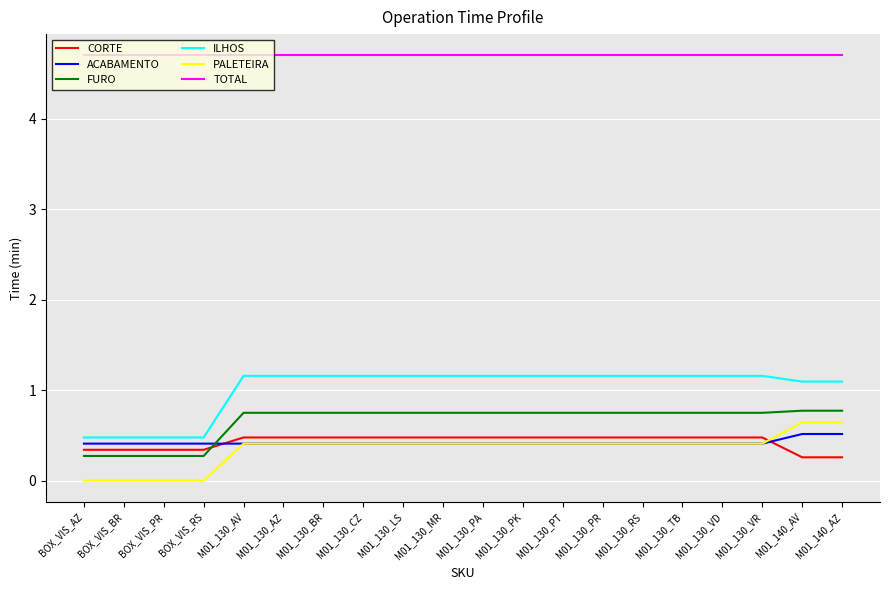

Is the value of PALETEIRA at M01_130_PR greater than the value of TOTAL at BOX_VIS_AZ?

No